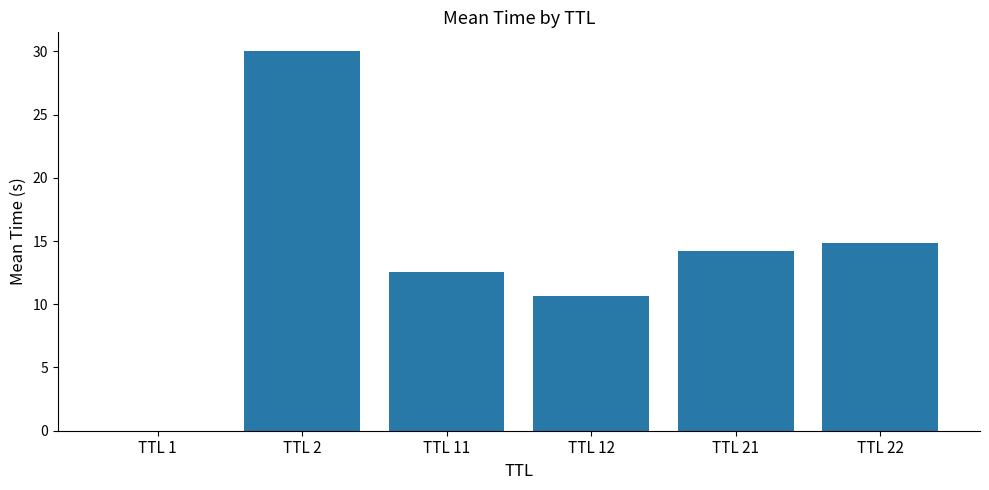

How many series are shown in this chart?

1